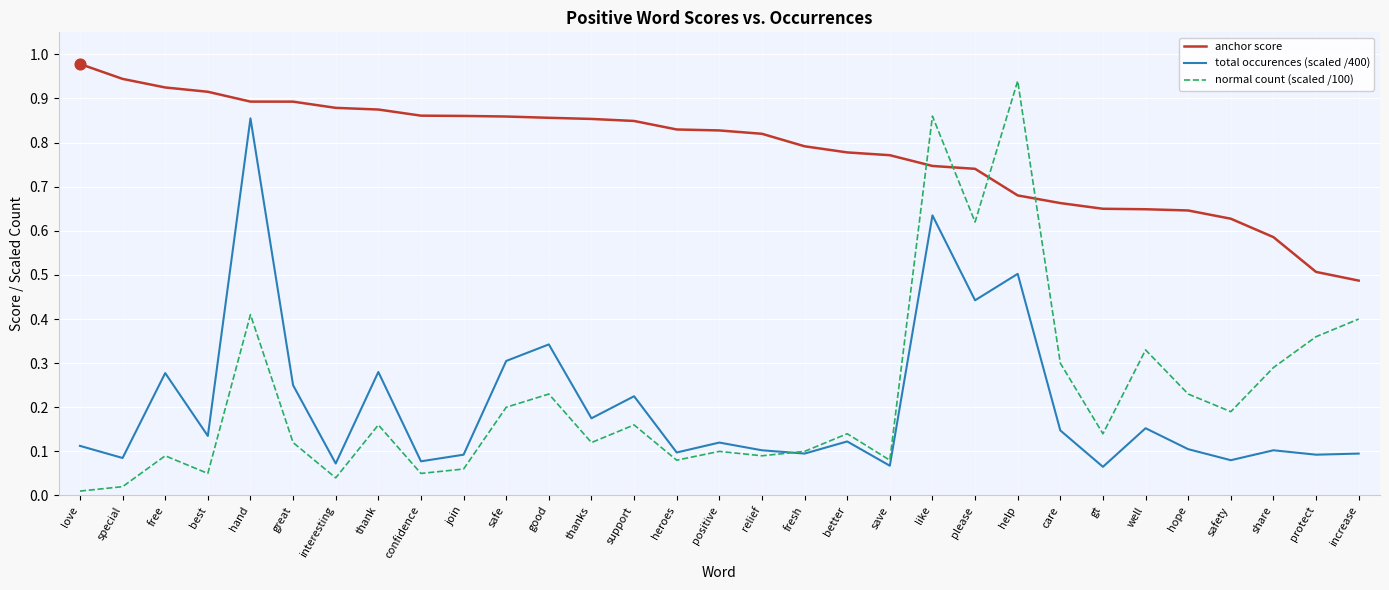

Which series has the largest total across all categories?

anchor score